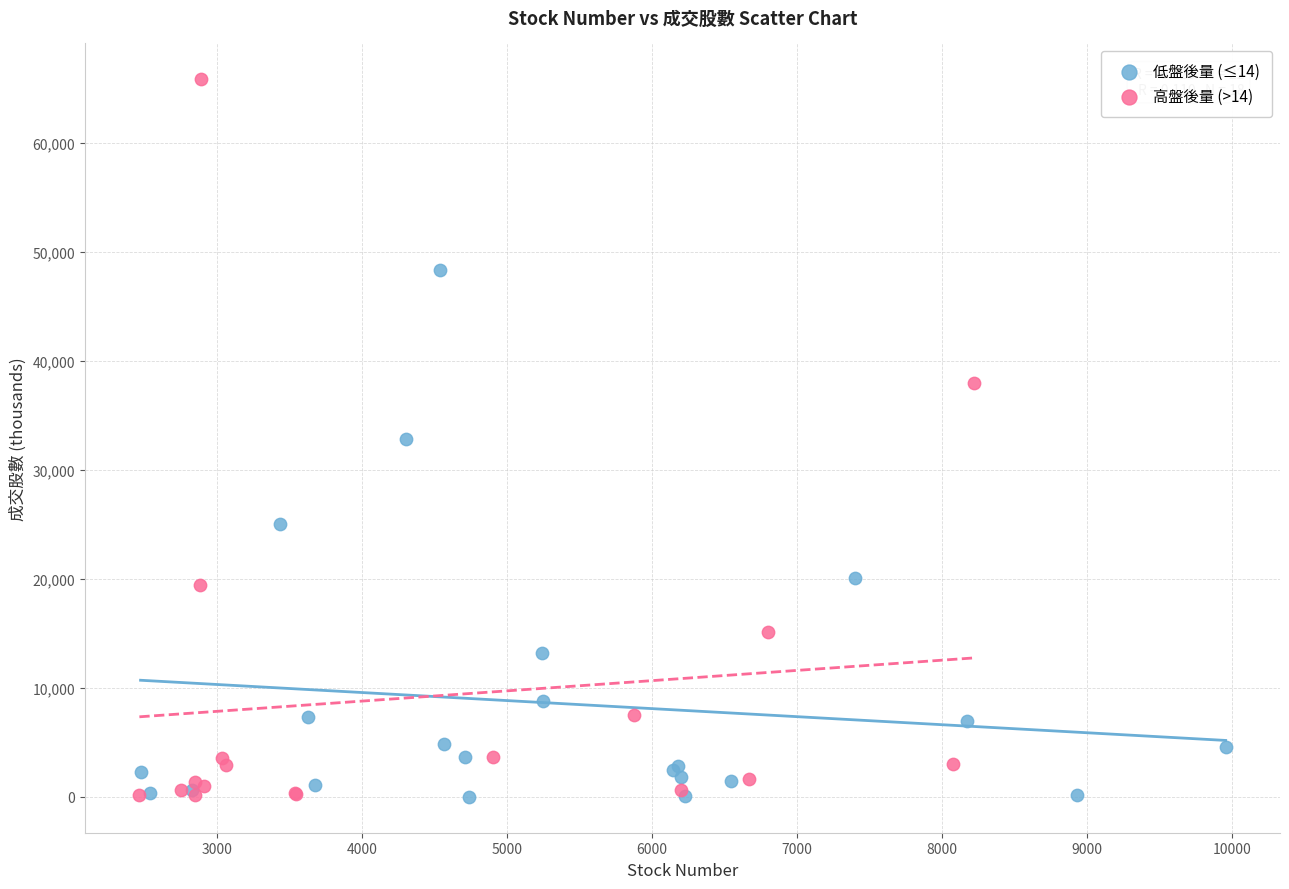

Which series reaches the maximum Y coordinate?

高盤後量 (>14)